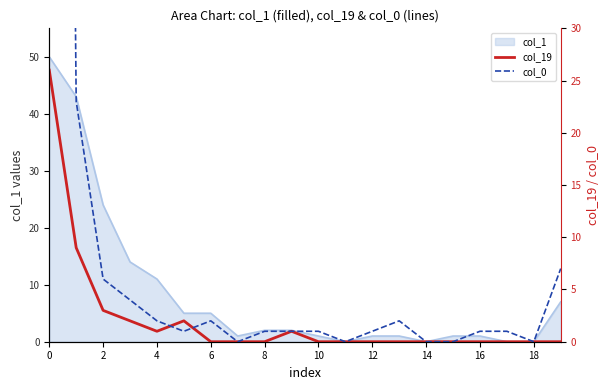

At which category does col_19 reach its first local valley?

4